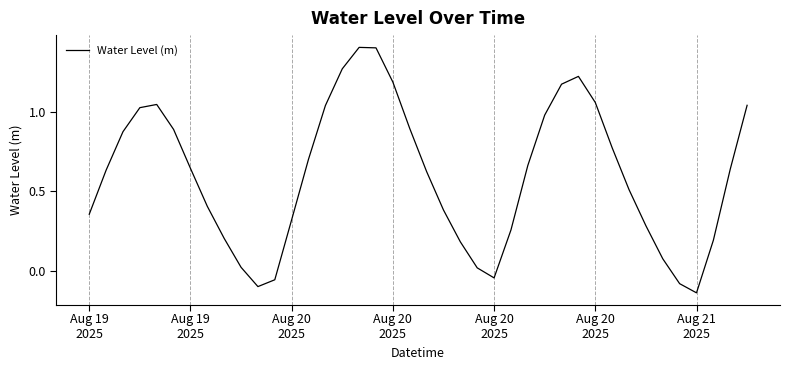

How many interior local peaks (higher than both neighbors) does the data have?

3